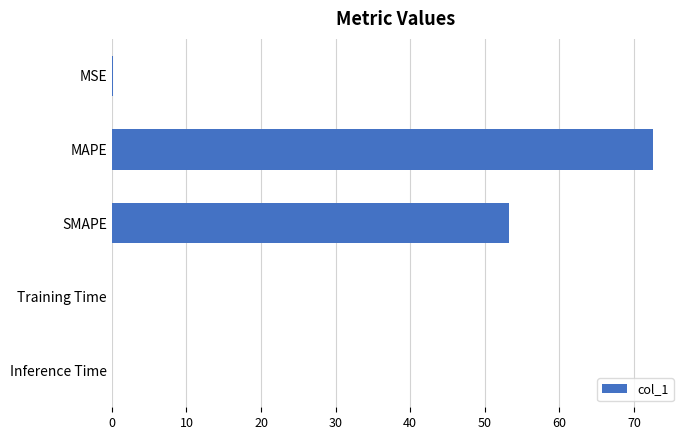

What is the ratio of the value at SMAPE to the value at MAPE?

0.7